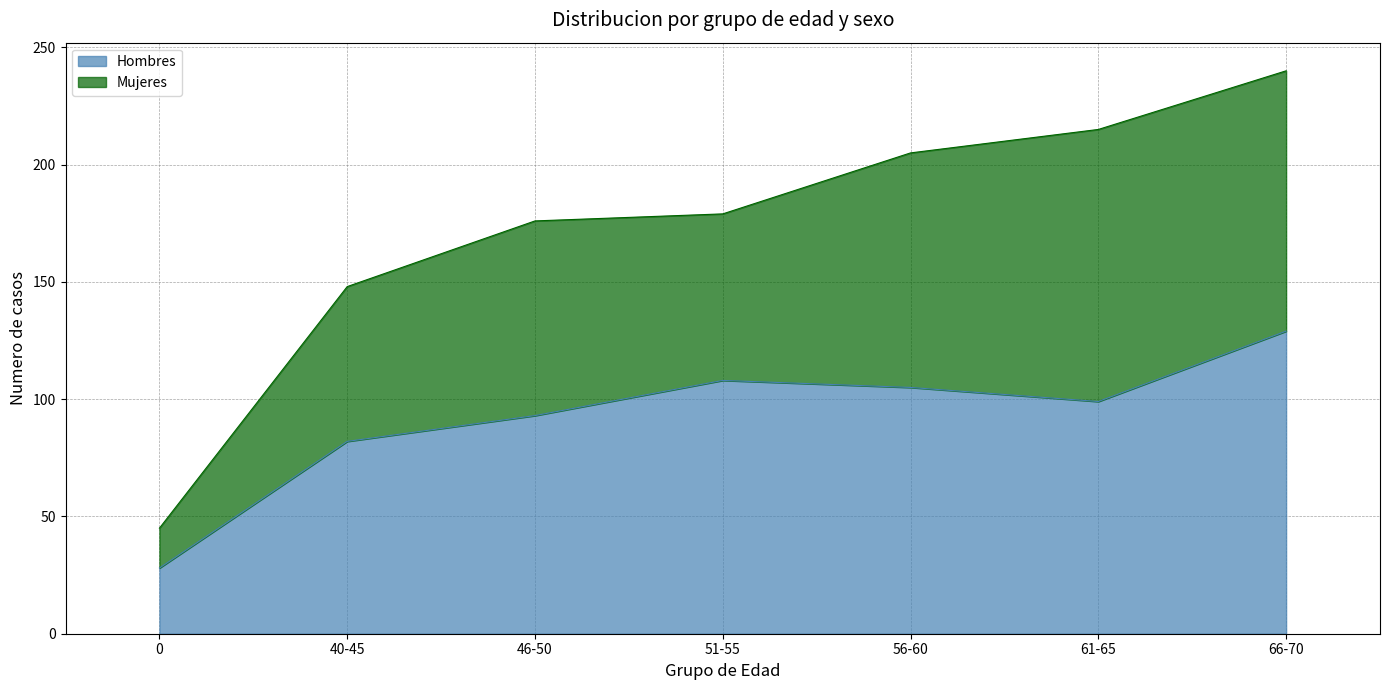

The chart shows a value of 99 at 61-65. True or false?

True